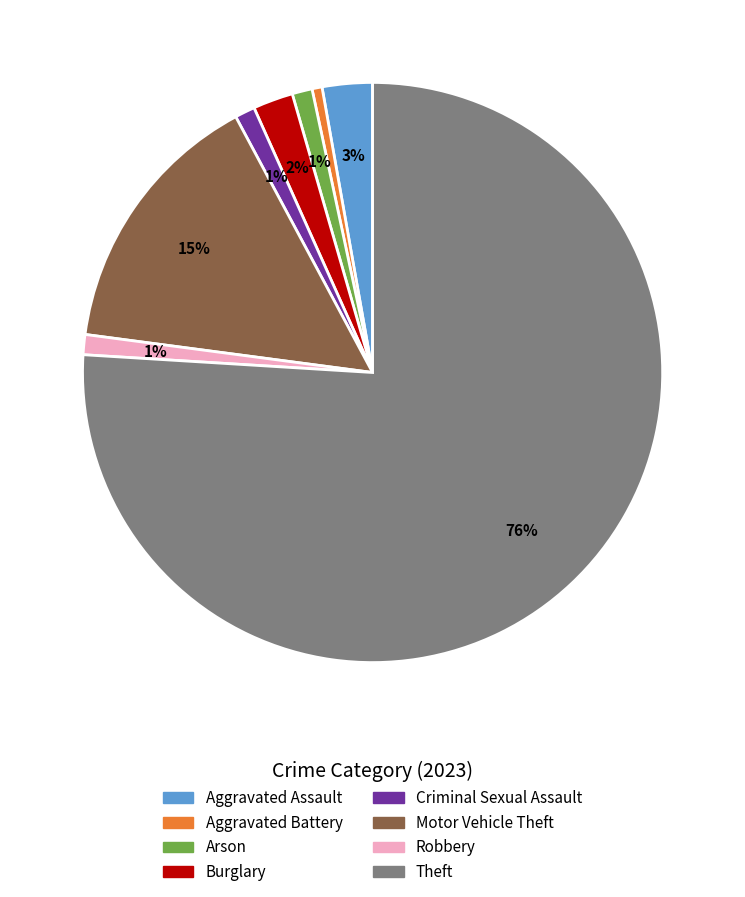

To the nearest percent, what portion does Motor Vehicle Theft represent?

15%